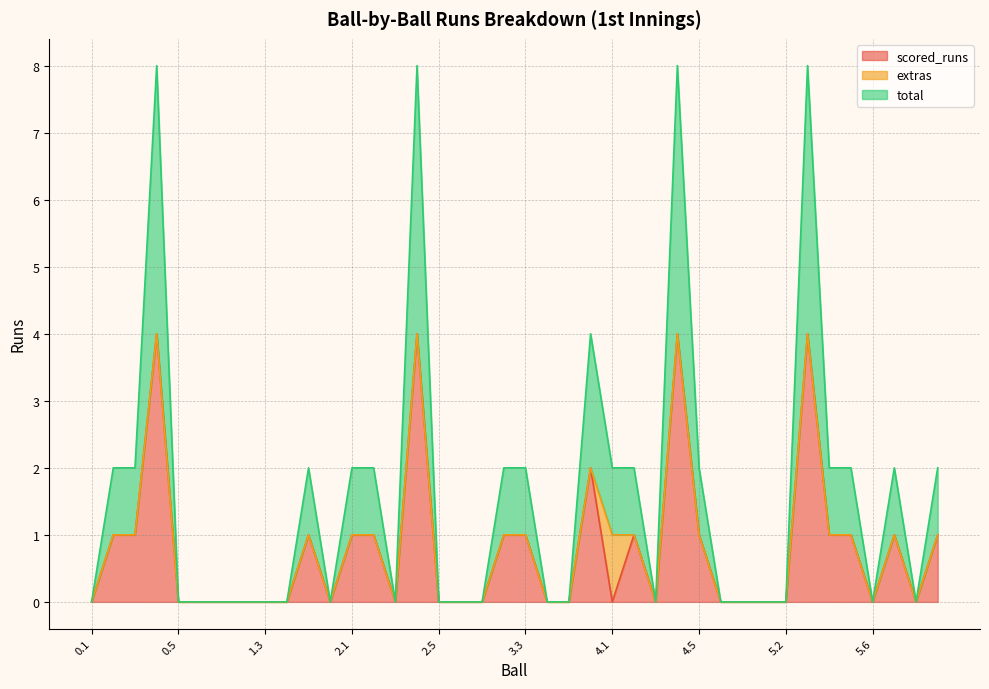

What is the highest value of the scored_runs series?

4